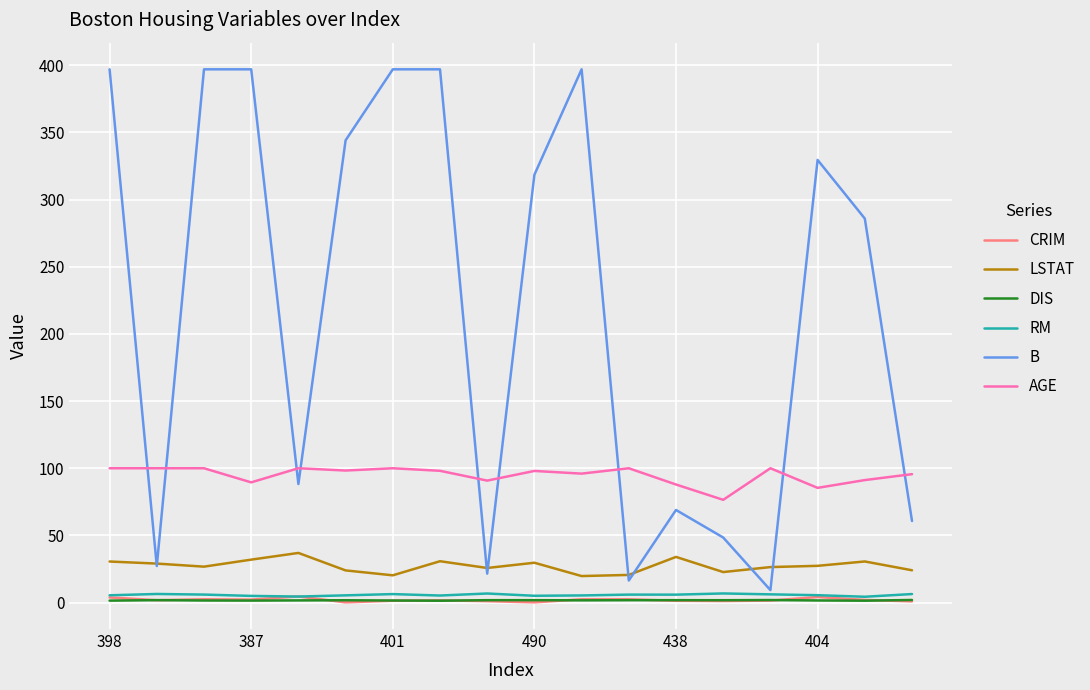

True or false: LSTAT and RM intersect in this chart.

False